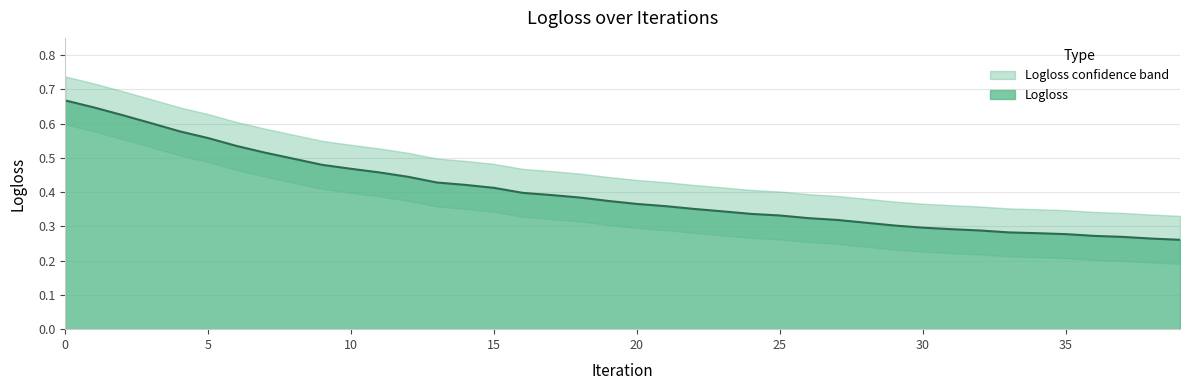

True or false: Logloss_upper and Logloss_lower cross at least once.

False